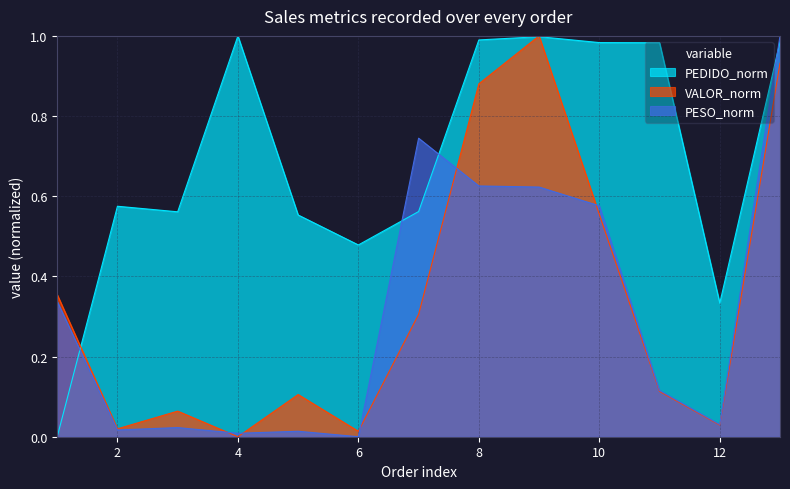

Does the chart display data point markers on the line(s)?

No